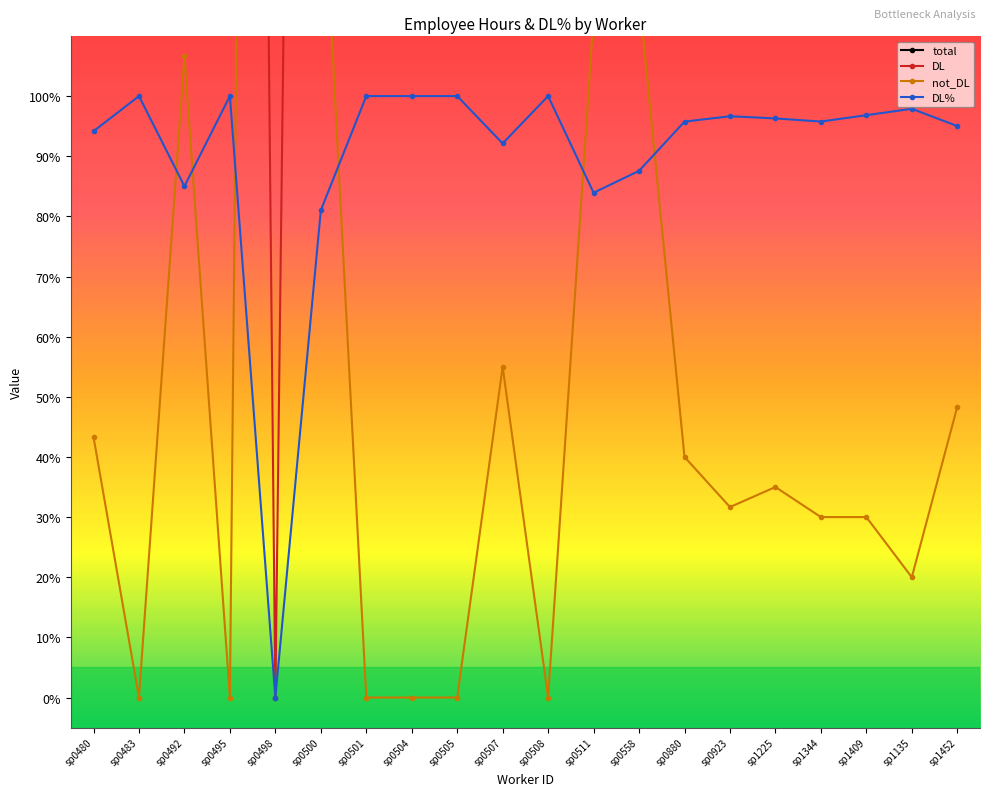

Reading left to right, what are all the values shown in this chart?

total: 7.4	7.6	7.1	7.6	7.7	7.6	7.7	7.7	7.7	7.0	7.5	7.1	9.4	9.4	9.4	9.4	7.1	9.5	9.5	9.7
DL: 7.0	7.6	6.1	7.6	0.0	6.2	7.7	7.7	7.7	6.4	7.5	5.9	8.2	9.0	9.1	9.1	6.8	9.2	9.3	9.2
not_DL: 0.4	0.0	1.1	0.0	7.7	1.4	0.0	0.0	0.0	0.6	0.0	1.1	1.2	0.4	0.3	0.3	0.3	0.3	0.2	0.5
DL%: 0.9	1.0	0.9	1.0	0.0	0.8	1.0	1.0	1.0	0.9	1.0	0.8	0.9	1.0	1.0	1.0	1.0	1.0	1.0	1.0